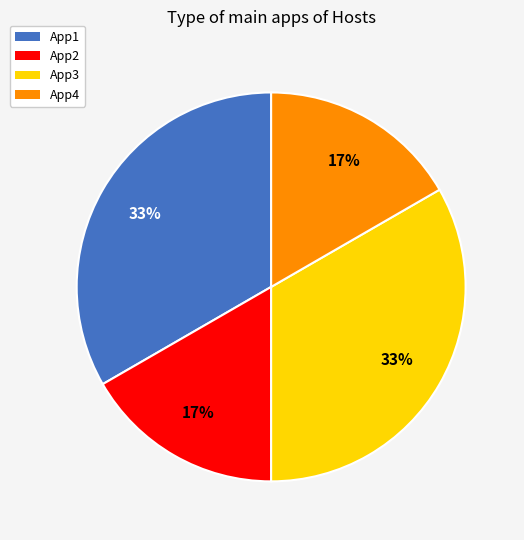

Approximately how many times larger is the value at App3 compared to App1?

1.0